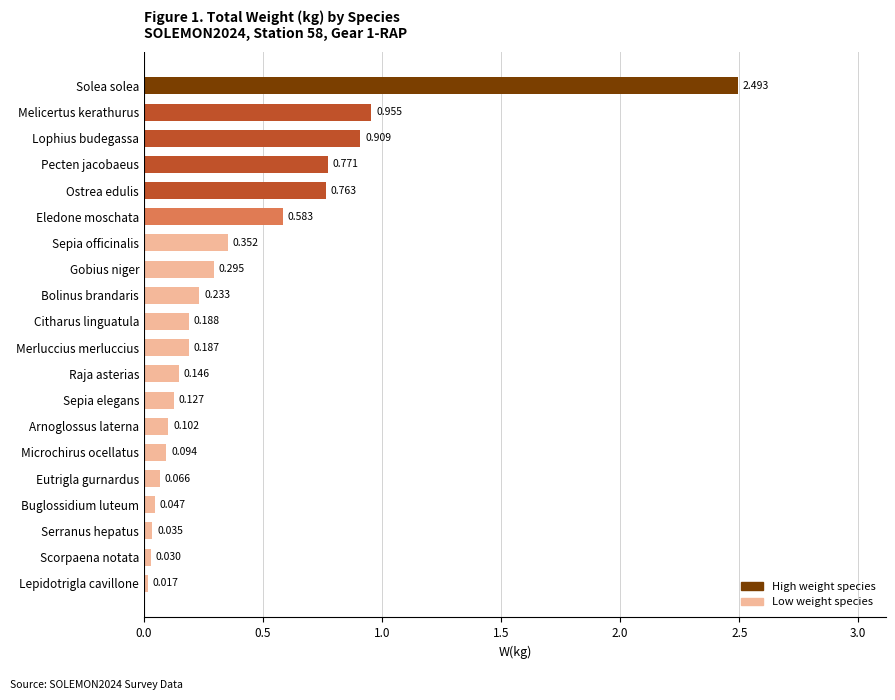

Which label corresponds to the smallest value in the chart?

Lepidotrigla cavillone